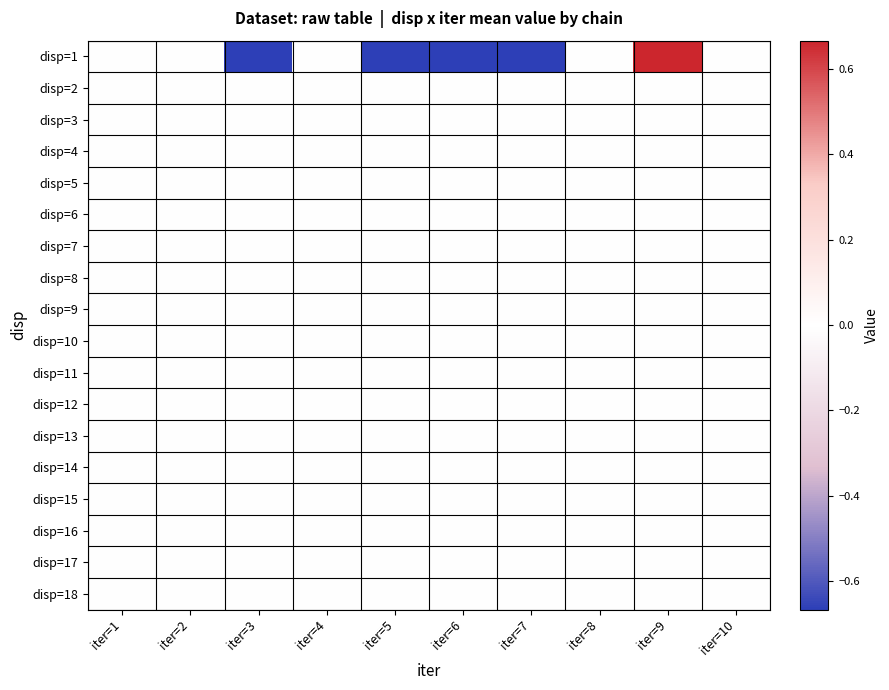

List the series in order of their peak value, highest first.

disp=1, disp=2, disp=3, disp=4, disp=5, disp=6, disp=7, disp=8, disp=9, disp=10, disp=11, disp=12, disp=13, disp=14, disp=15, disp=16, disp=17, disp=18